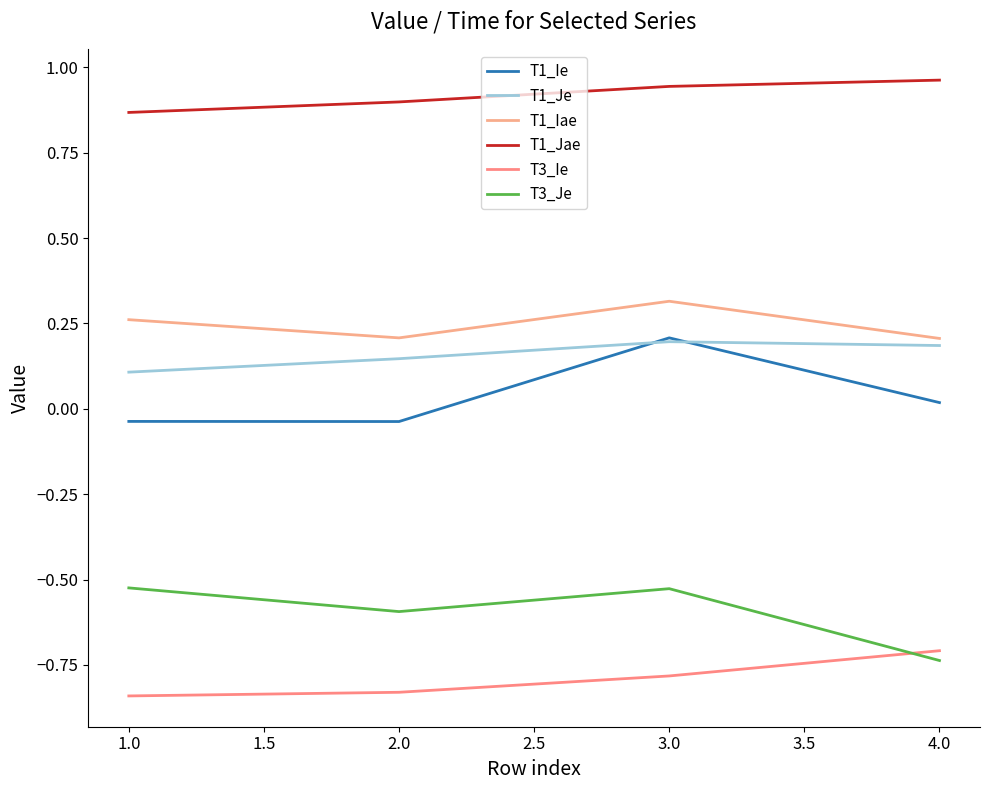

What is the sum of all T3_Ie values?

-3.2